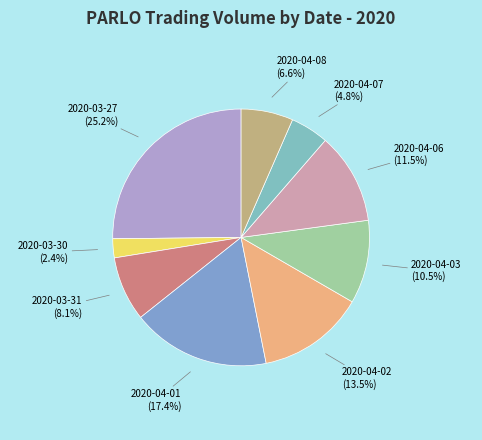

How much of the chart is everything except 2020-03-27?

74.8%